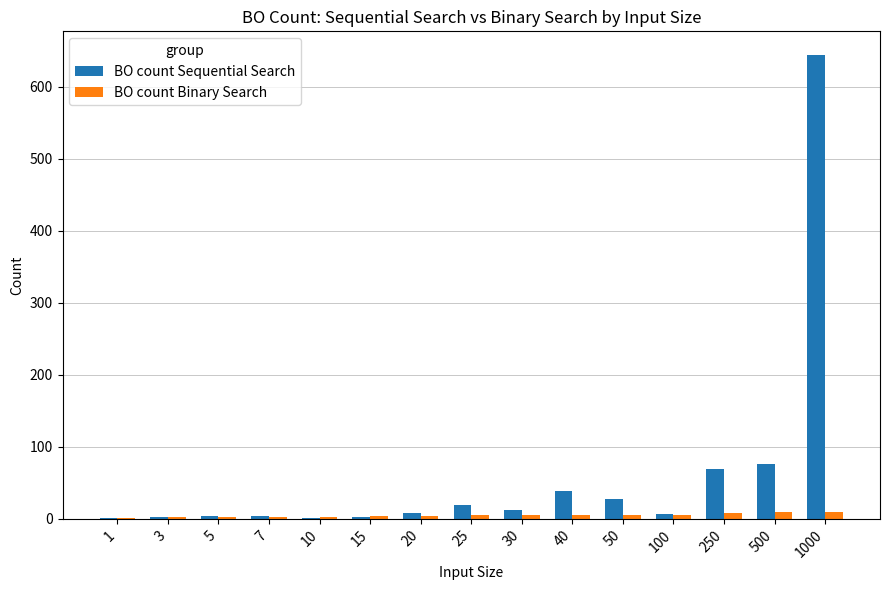

The BO count Binary Search series shows 4 at 20. True or false?

True